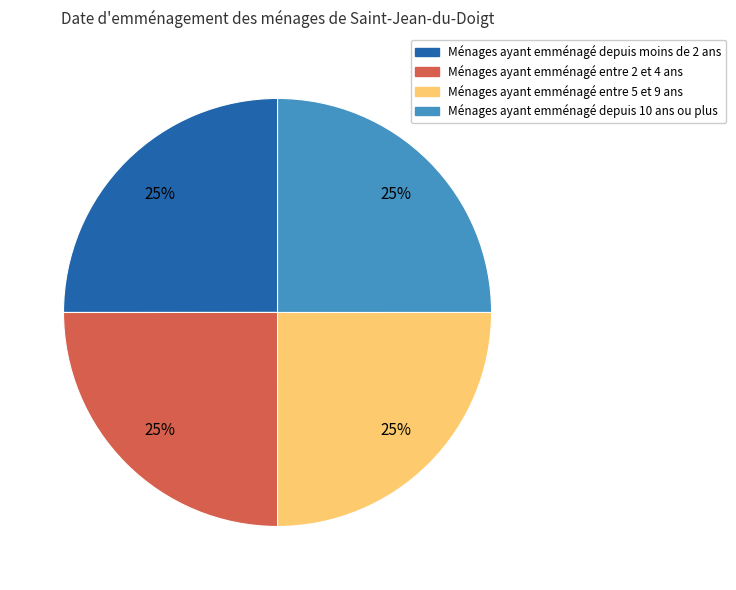

To the nearest percent, what is the average slice percentage?

25%